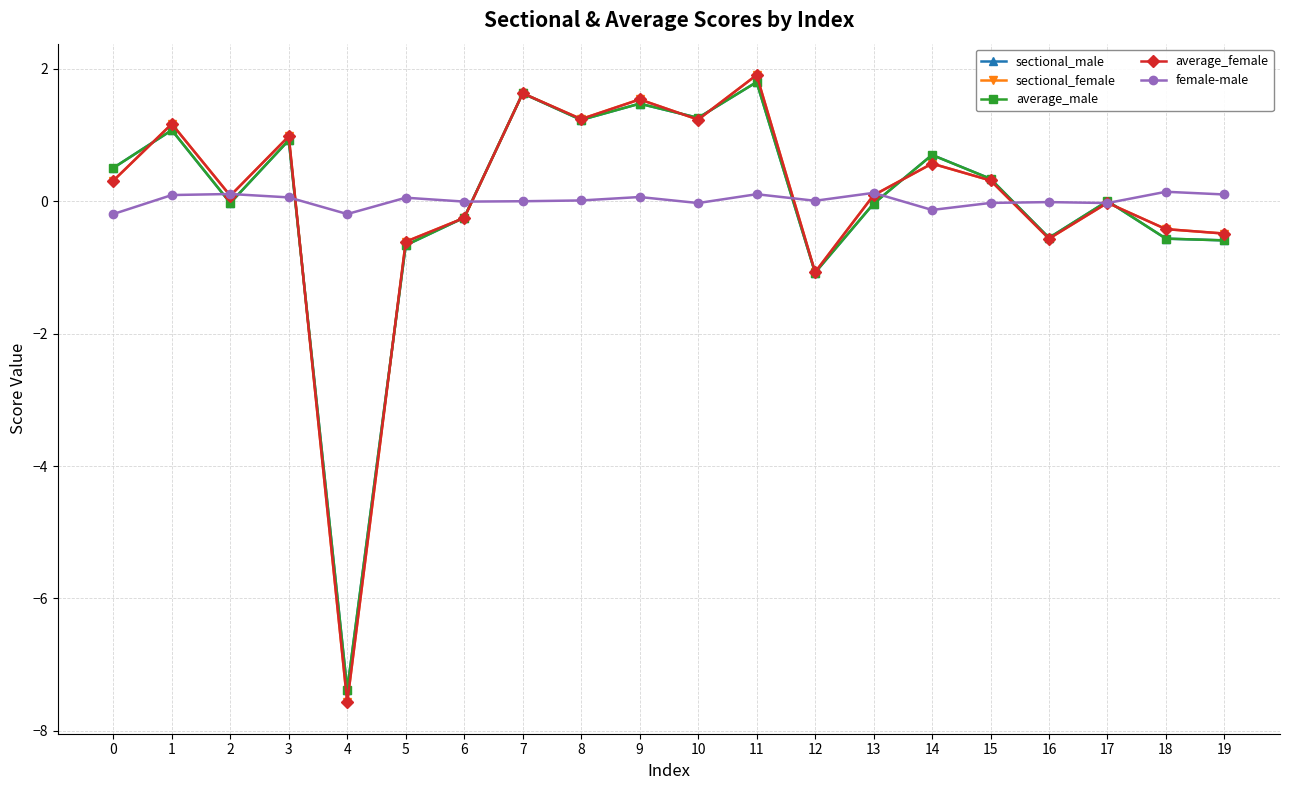

Which category has the highest value across all series?

11